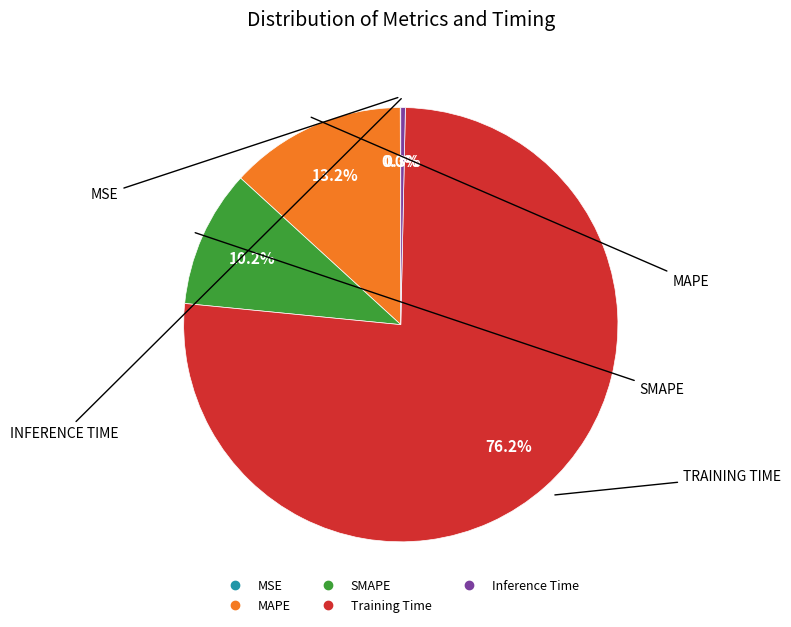

To the nearest percent, what percentage of the pie is SMAPE?

10%